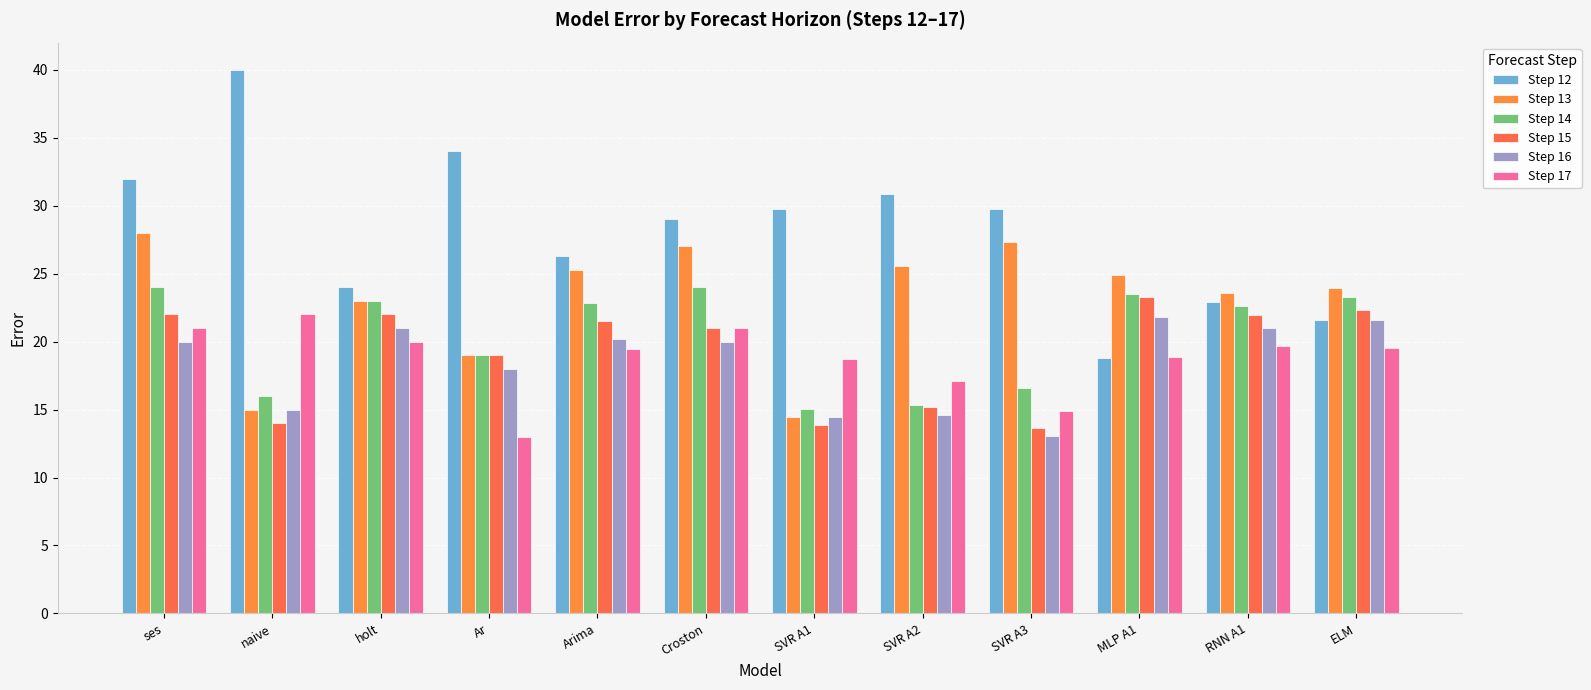

The value of Step 15 at holt is 22.0. True or false?

True